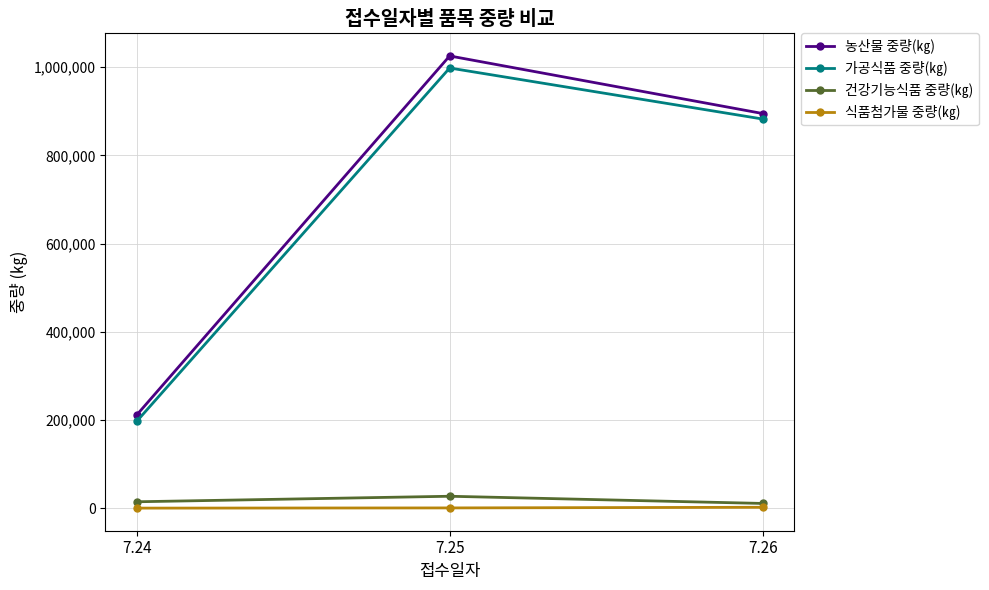

The value of 농산물 중량(㎏) at 7.24 is 140312. True or false?

False